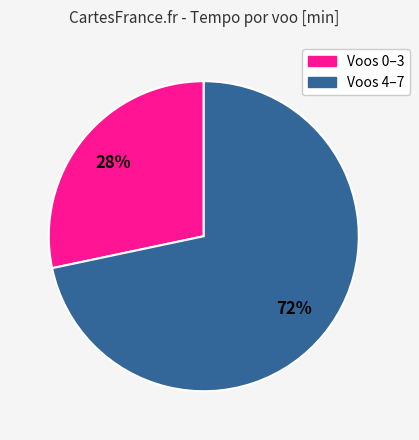

Does any single category account for the majority?

Yes